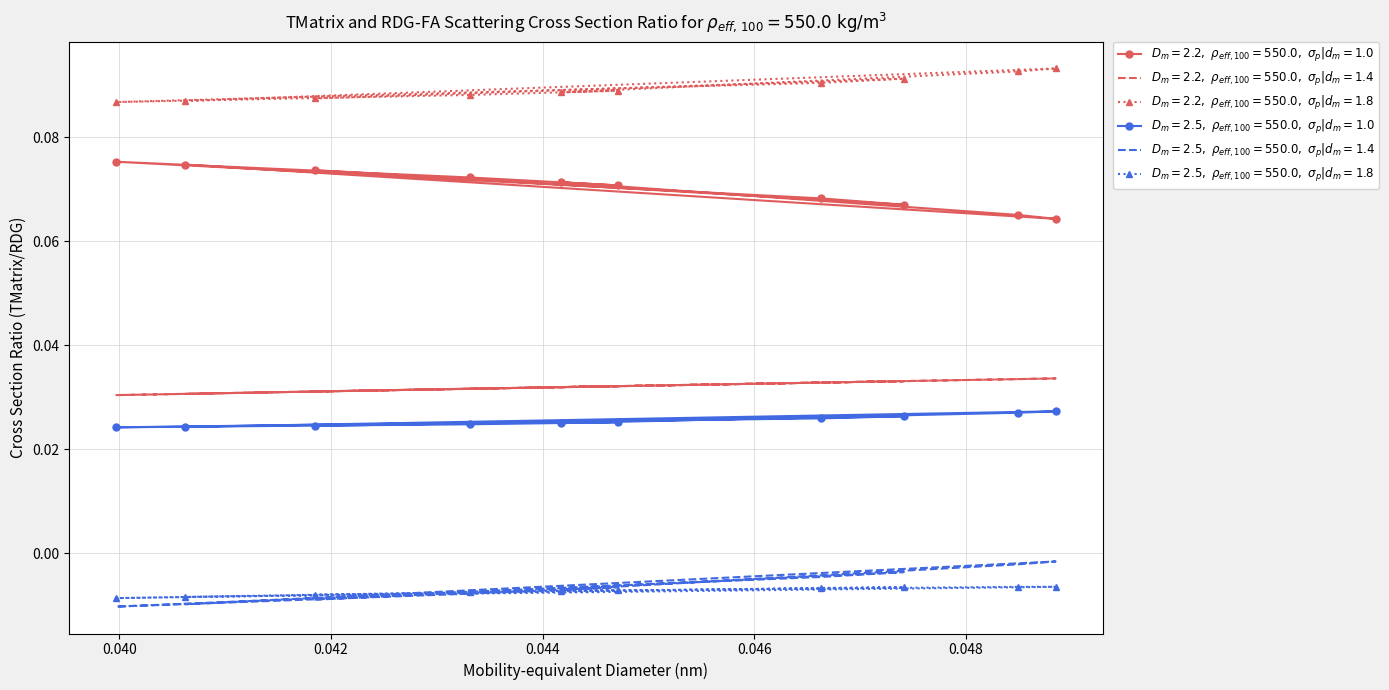

At how many categories does at least one series exceed 0?

10